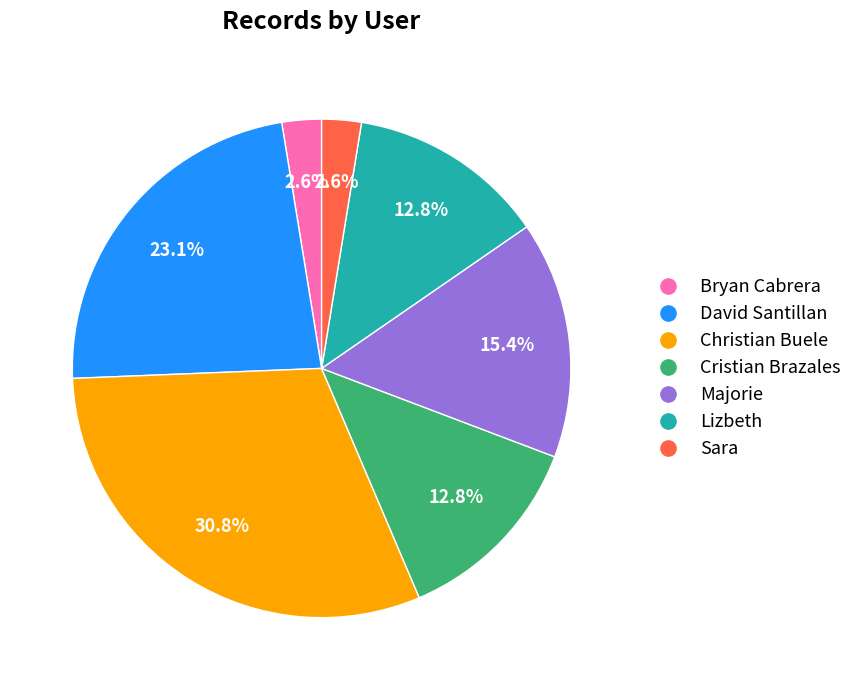

To the nearest percent, what is the combined percentage of Cristian Brazales and Lizbeth?

26%